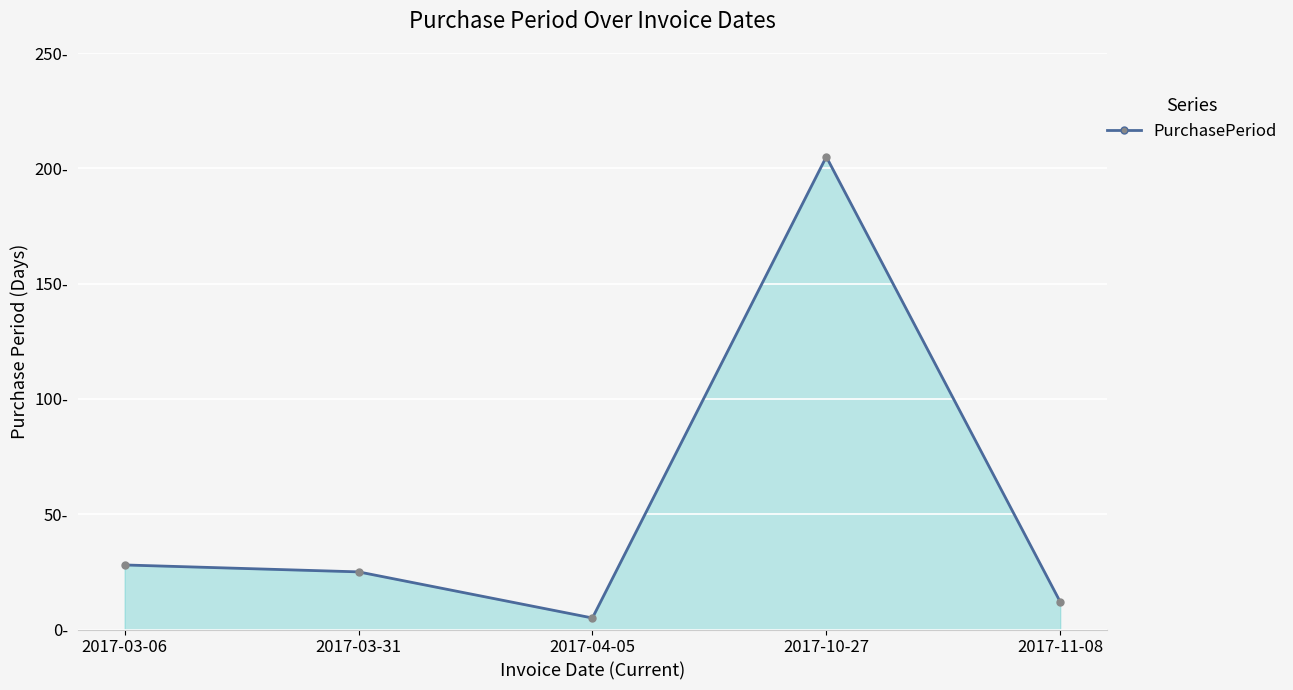

Where does the data first go above 25?

2017-03-06